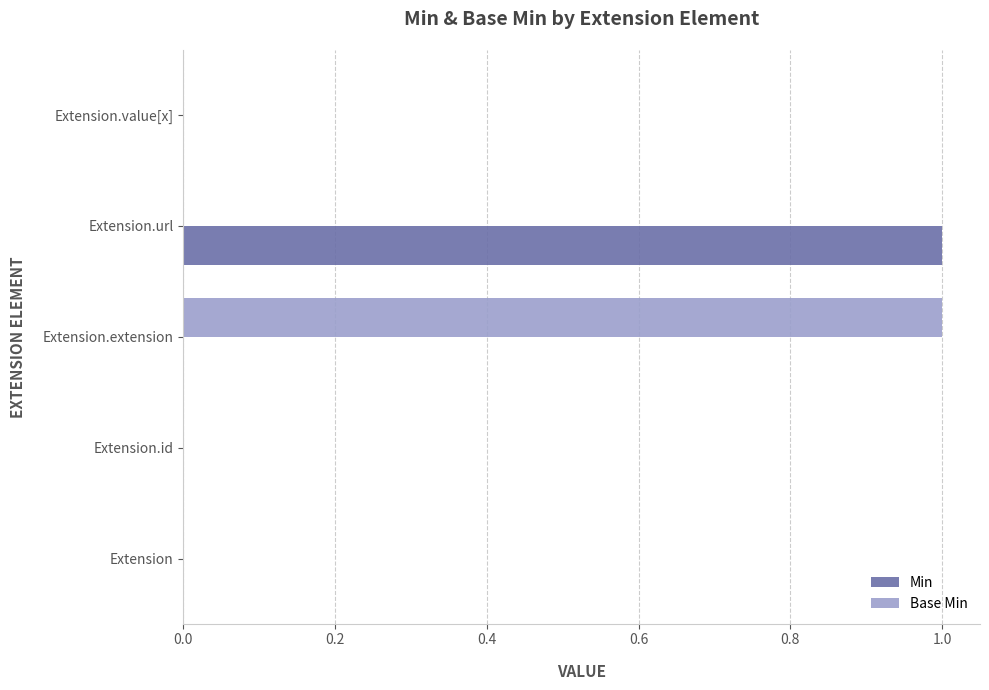

Count the number of data series in this chart.

2